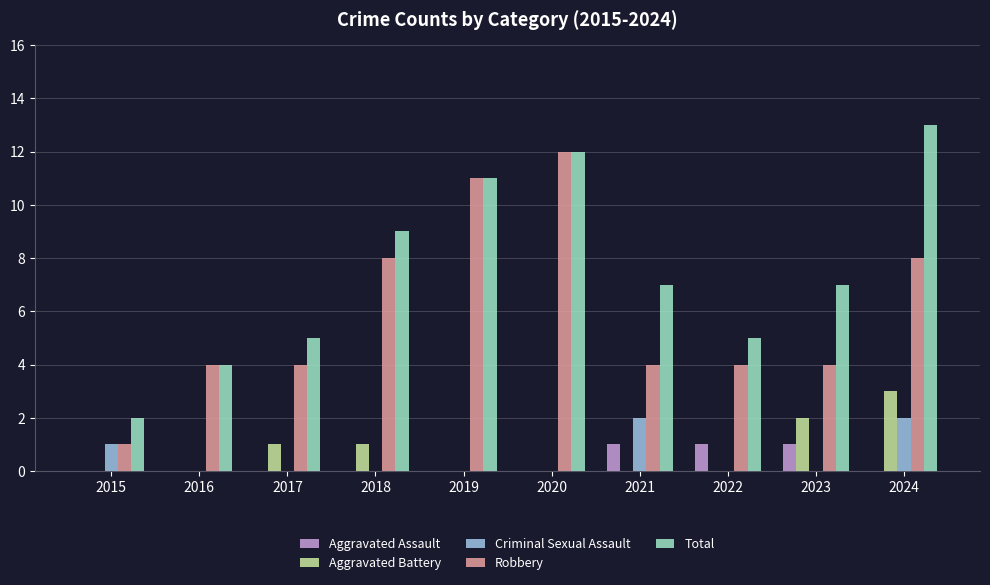

The value of Total at 2021 is 7. True or false?

True